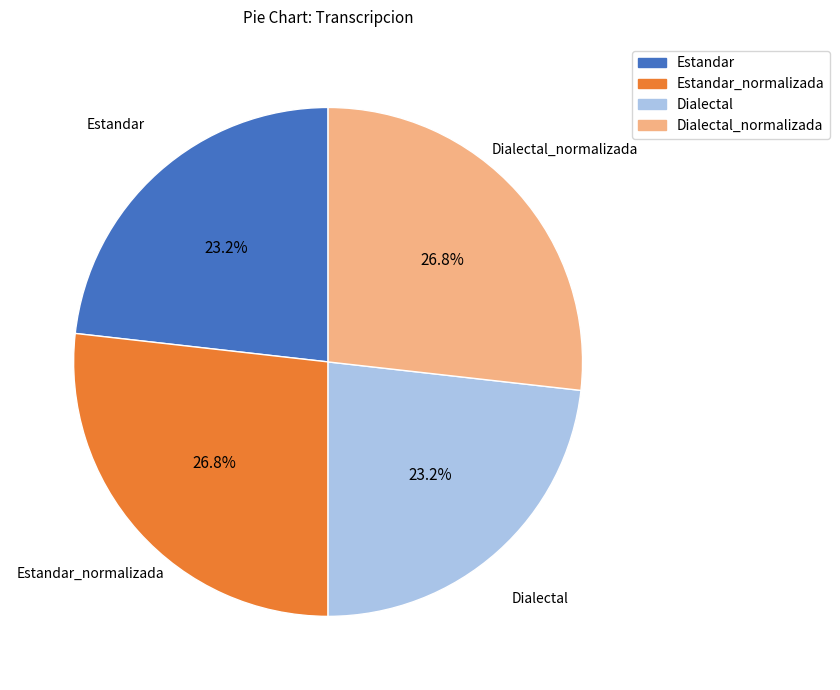

Is there a majority slice in this chart?

No